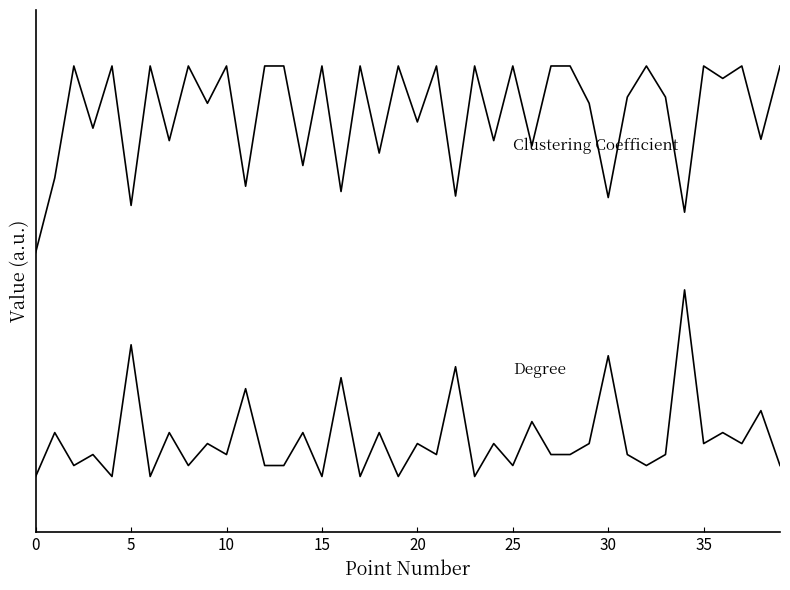

Does the chart have visible grid lines?

No